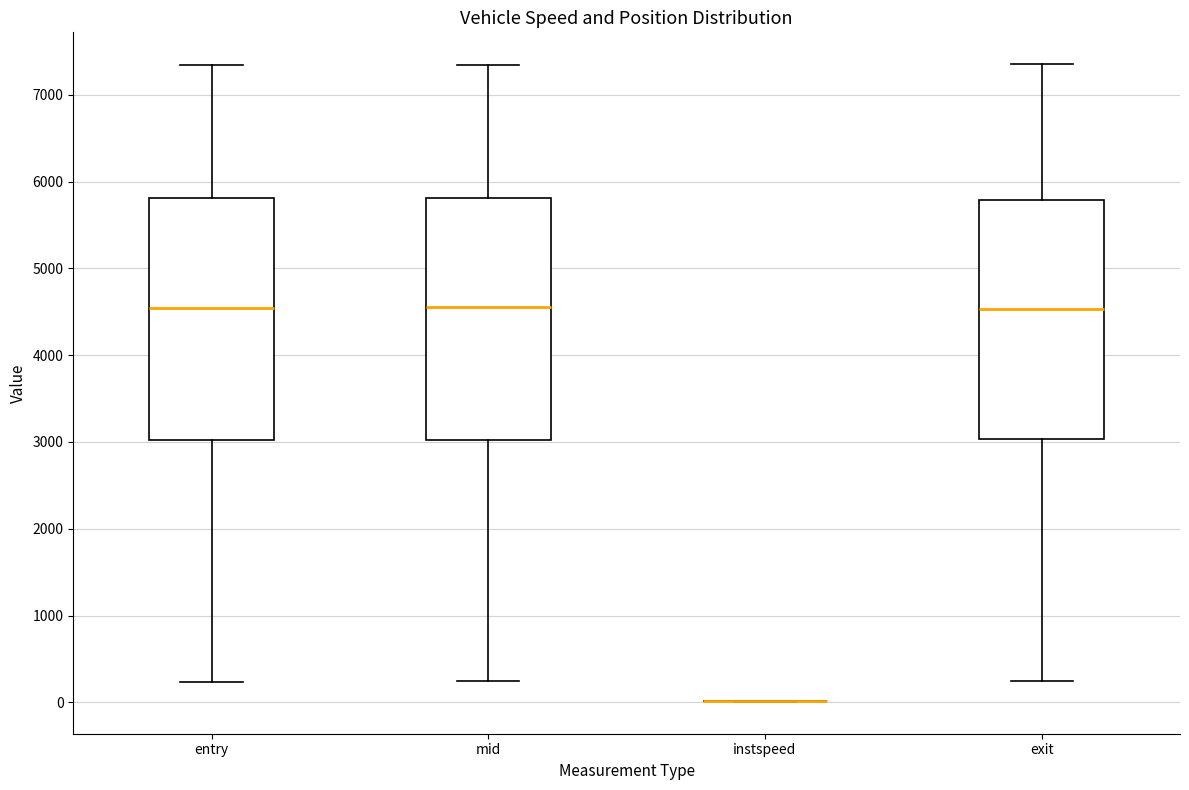

Reading left to right, read every box against the y-axis: the position of its median line, the range the box covers, and the ends of its whiskers. The values are not printed on the chart, so give them approximately, as read against the axis.

entry: median 4500, box 3000 to 5800, whiskers 200 to 7300
mid: median 4600, box 3000 to 5800, whiskers 200 to 7400
instspeed: box collapsed to a line at 0, whiskers 0 to 0
exit: median 4500, box 3000 to 5800, whiskers 200 to 7400